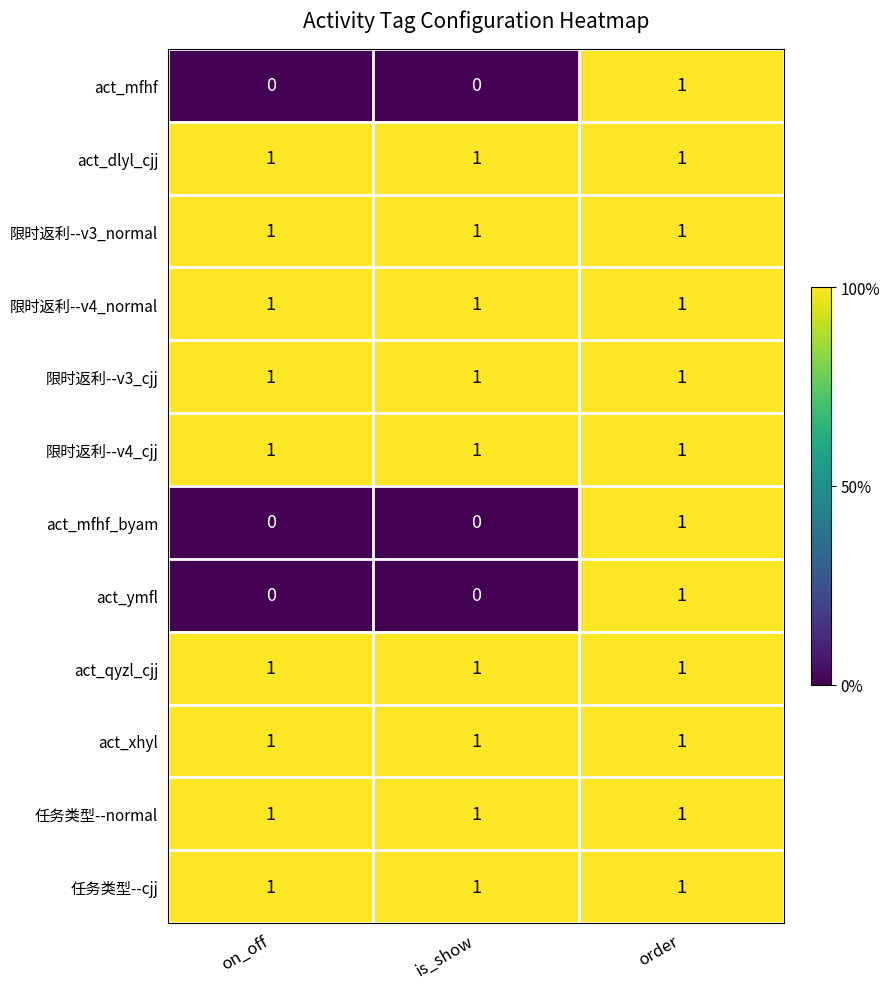

What is the sum of all 限时返利--v4_cjj values?

3